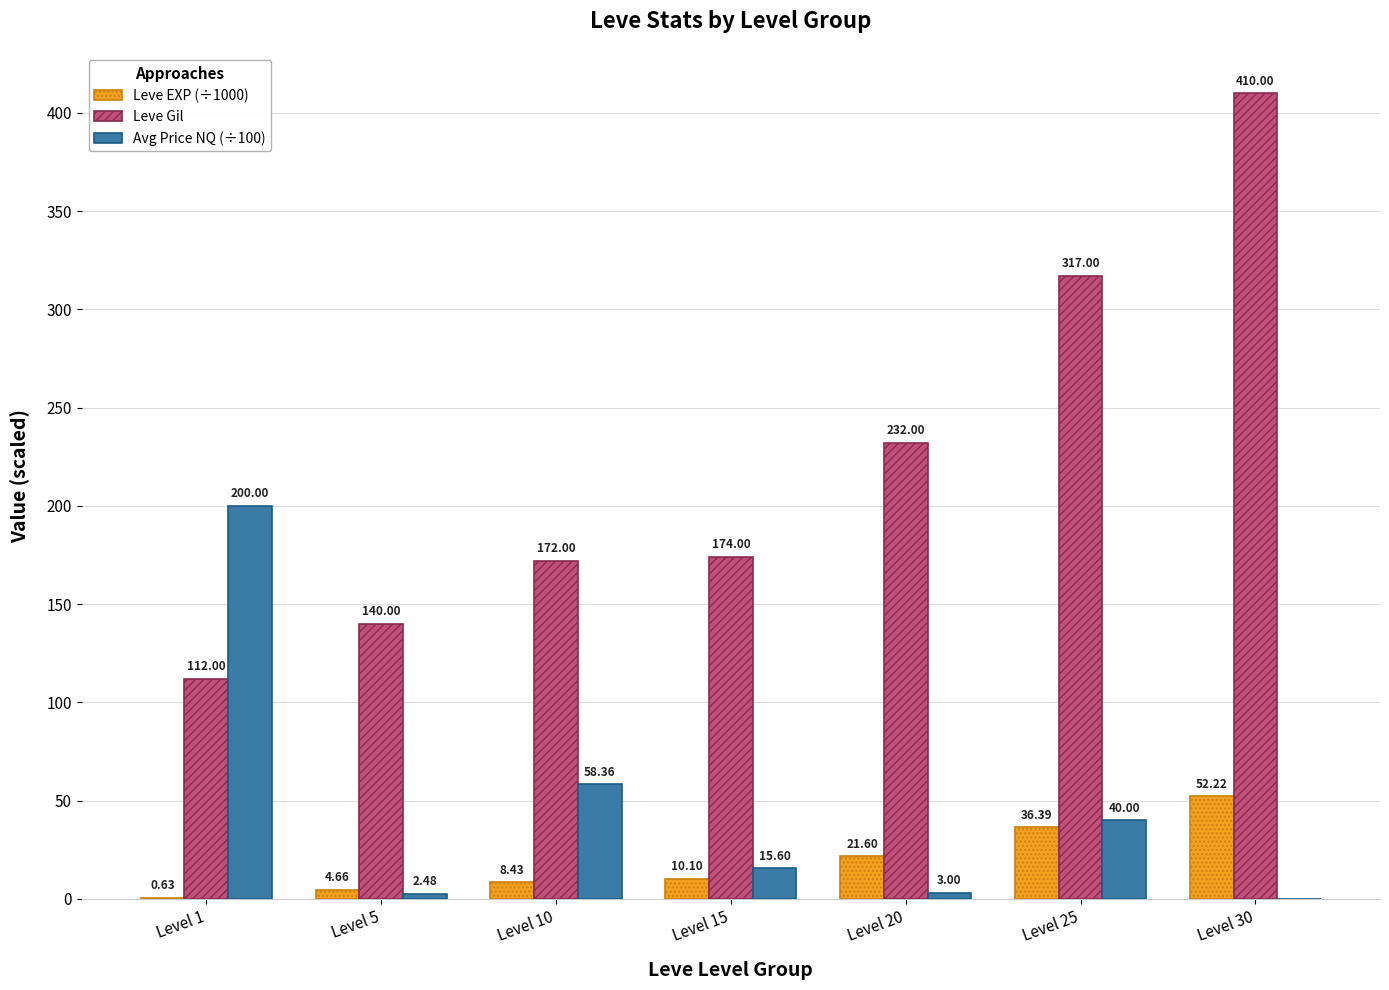

Between Level 10 and Level 15, which series saw the biggest shift?

Avg Price NQ (÷100)